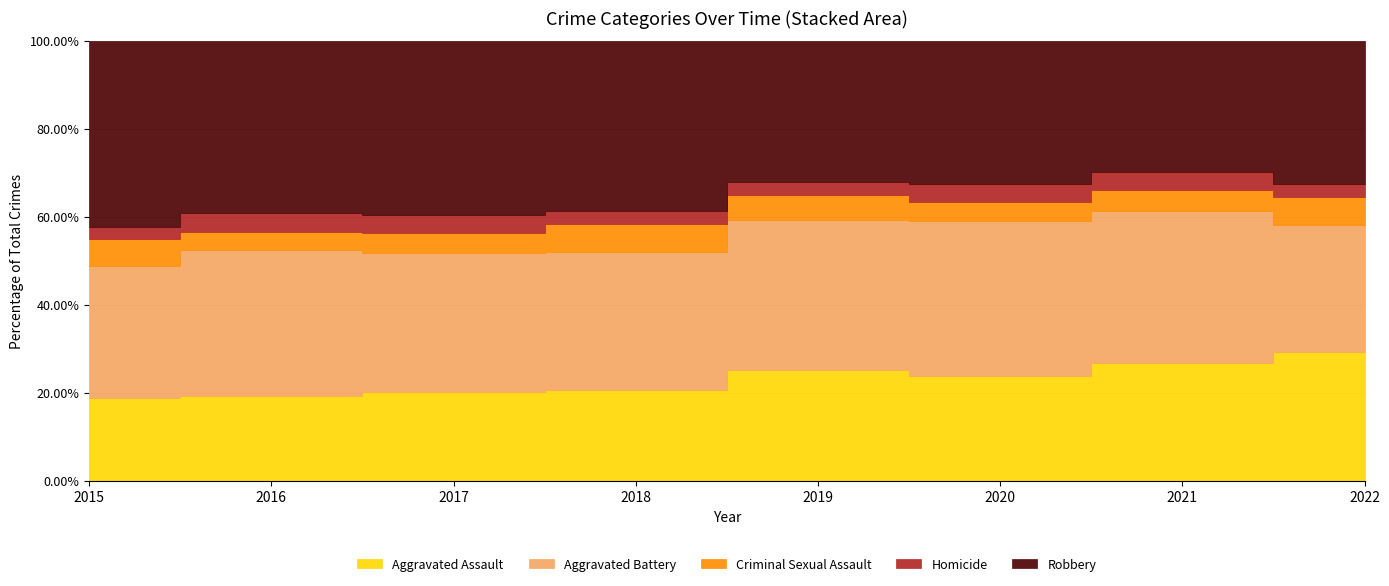

Which series has the largest total across all categories?

Robbery